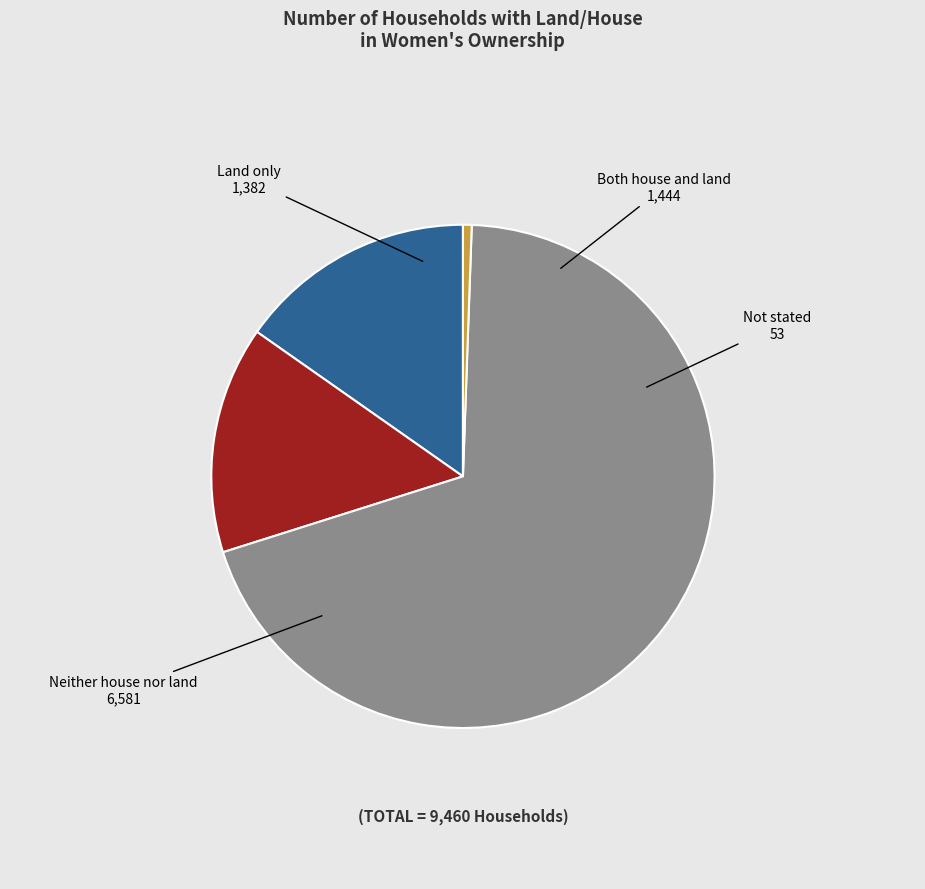

What is the smallest slice in the pie chart?

Not stated